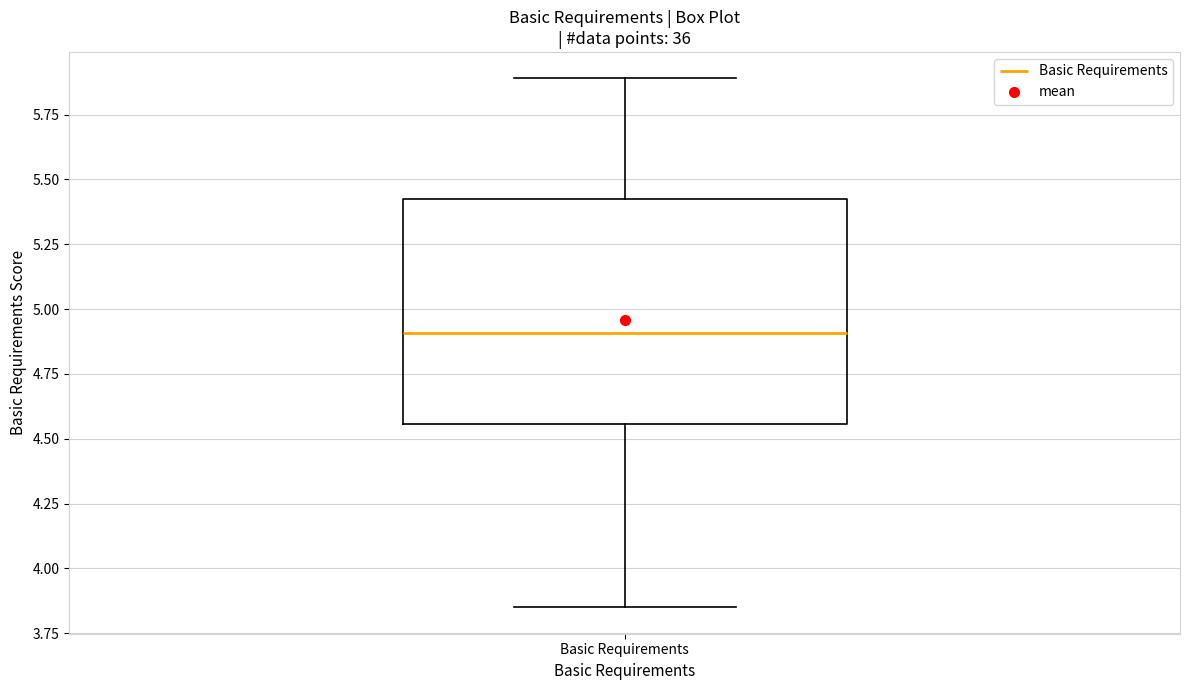

Transcribe this box plot: give where the median line is, the range the box spans, and where the two whiskers end, as read against the y-axis. The values are not printed on the chart, so give them approximately, as read against the axis.

median 4.90, box 4.55 to 5.40, whiskers 3.85 to 5.90